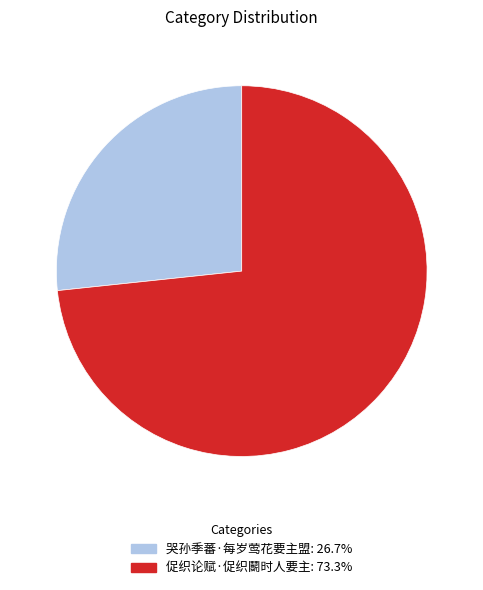

Which slice represents more than half of the pie?

促织论赋·促织鬭时人要主